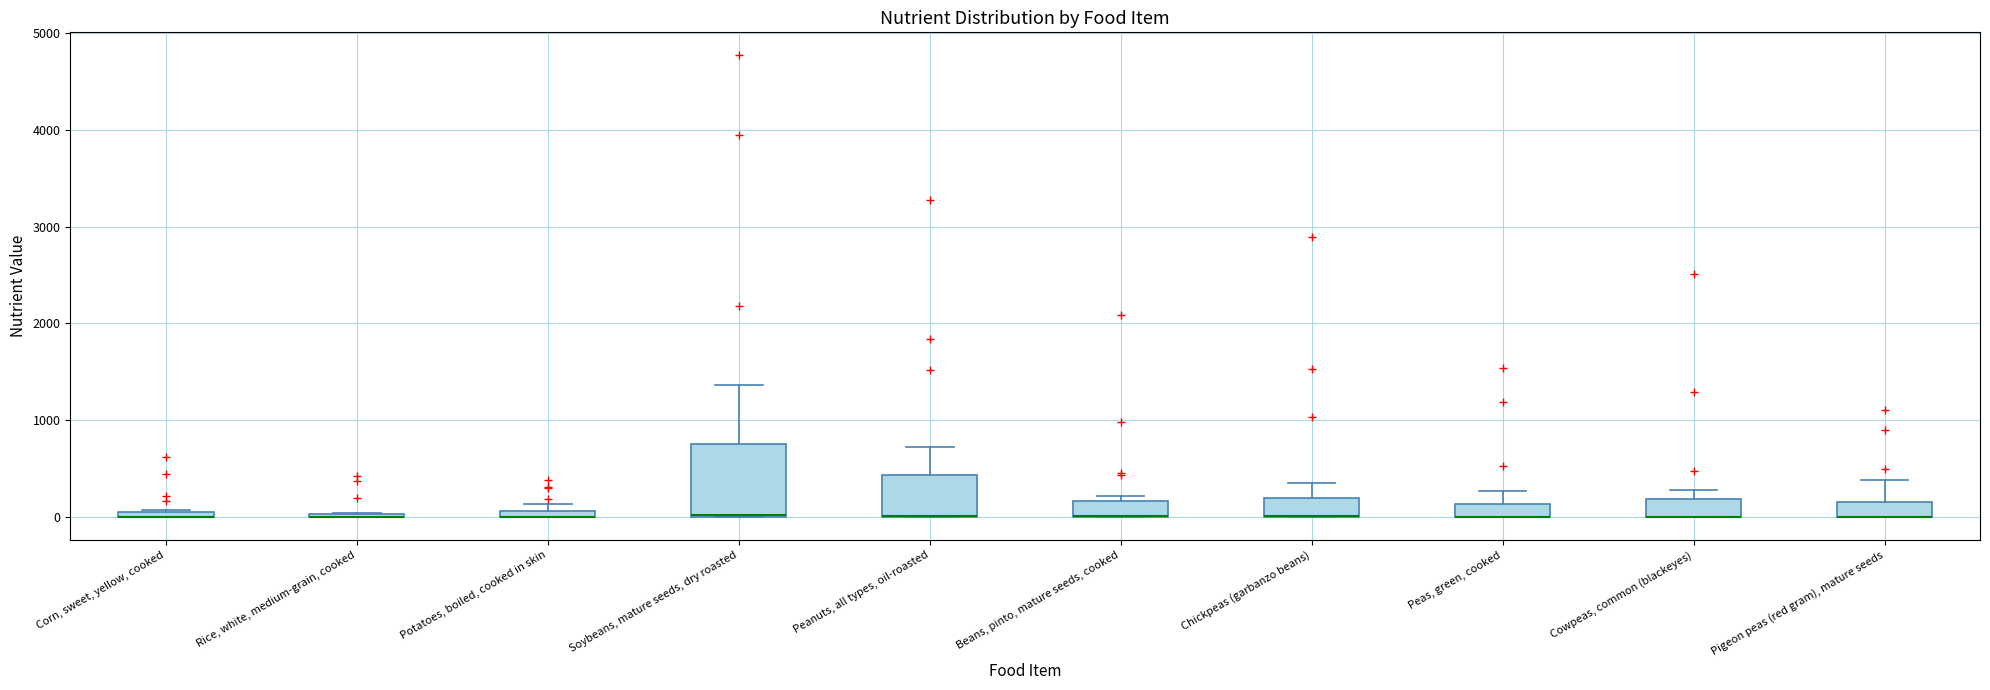

Where is the lower edge of the box for Peanuts, all types, oil-roasted on the y-axis? The values are not printed on the chart, so give them approximately, as read against the axis.

0